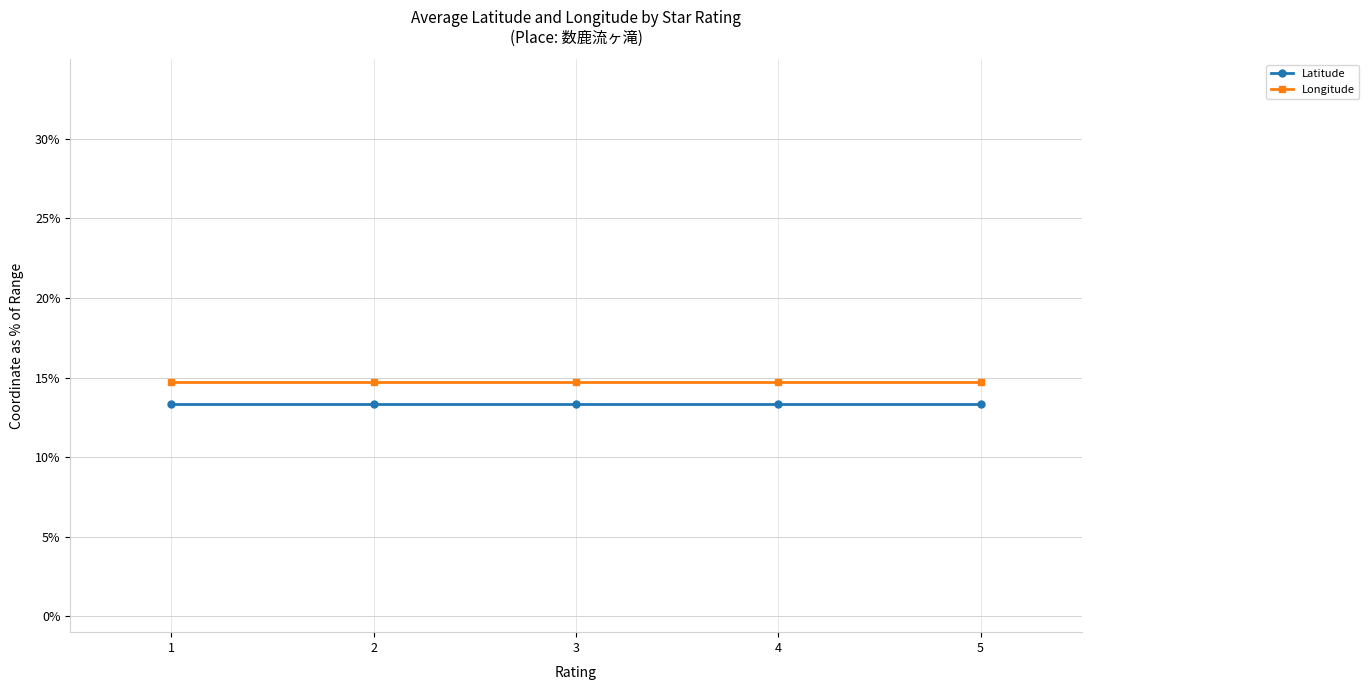

At which label does Longitude reach its peak?

1